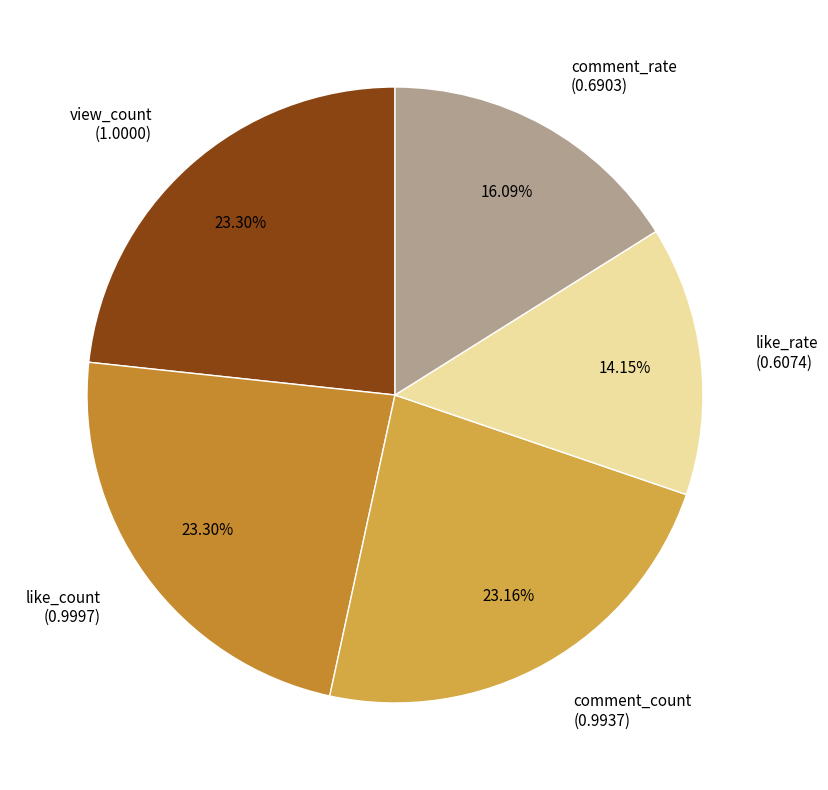

To the nearest percent, what percentage of the pie is comment_count?

23%